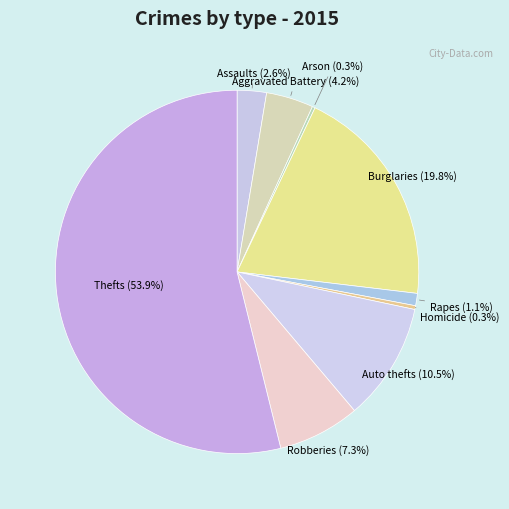

What is the majority slice?

Thefts (53.9%)